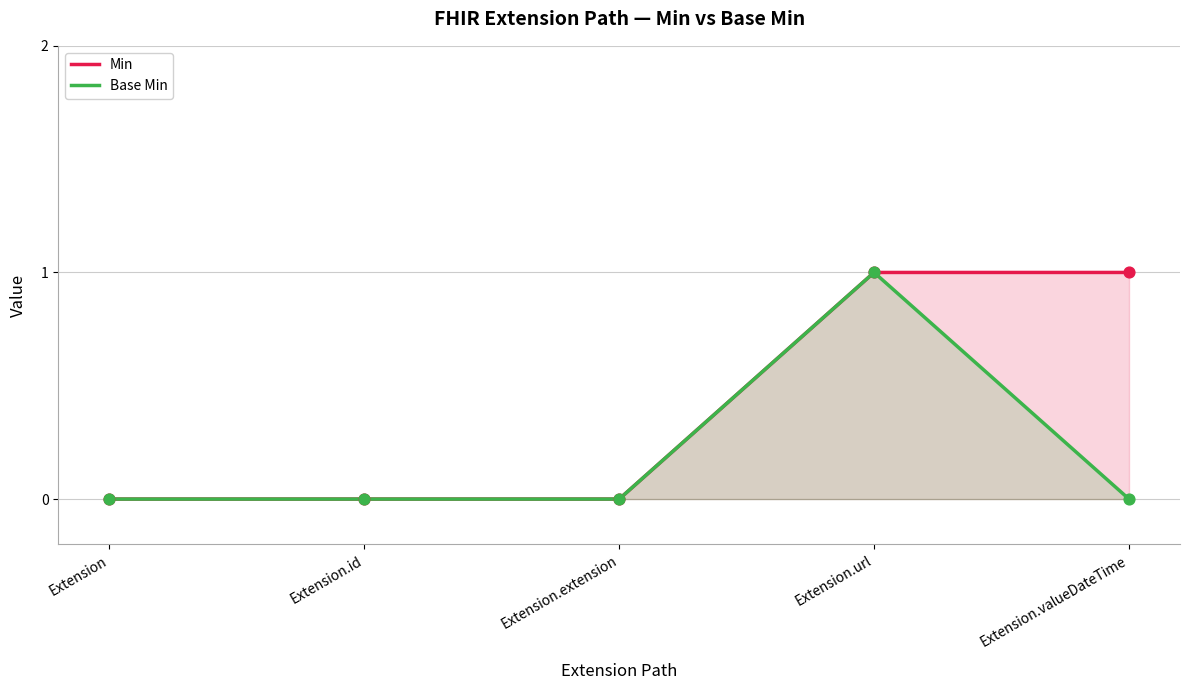

Which series reaches the minimum Y coordinate?

Min